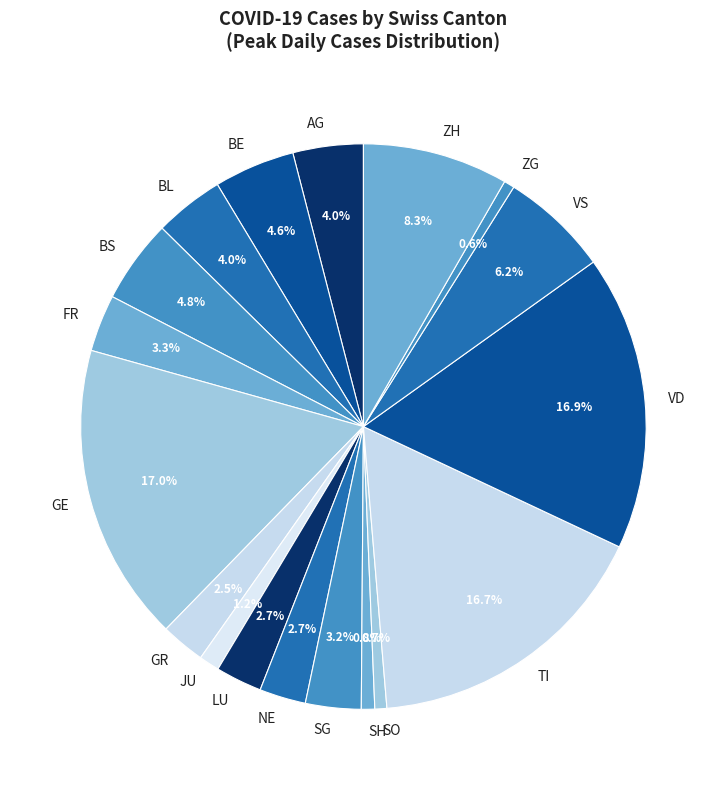

To the nearest percent, what is the difference between the largest and smallest slice percentages?

16%